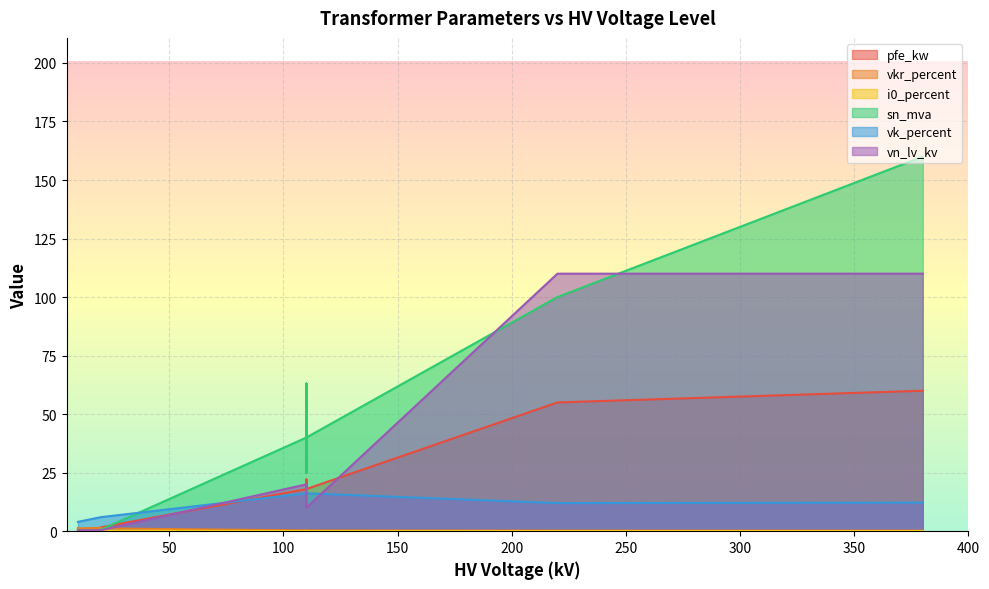

What are all the series names shown in the legend?

pfe_kw, vkr_percent, i0_percent, sn_mva, vk_percent, vn_lv_kv